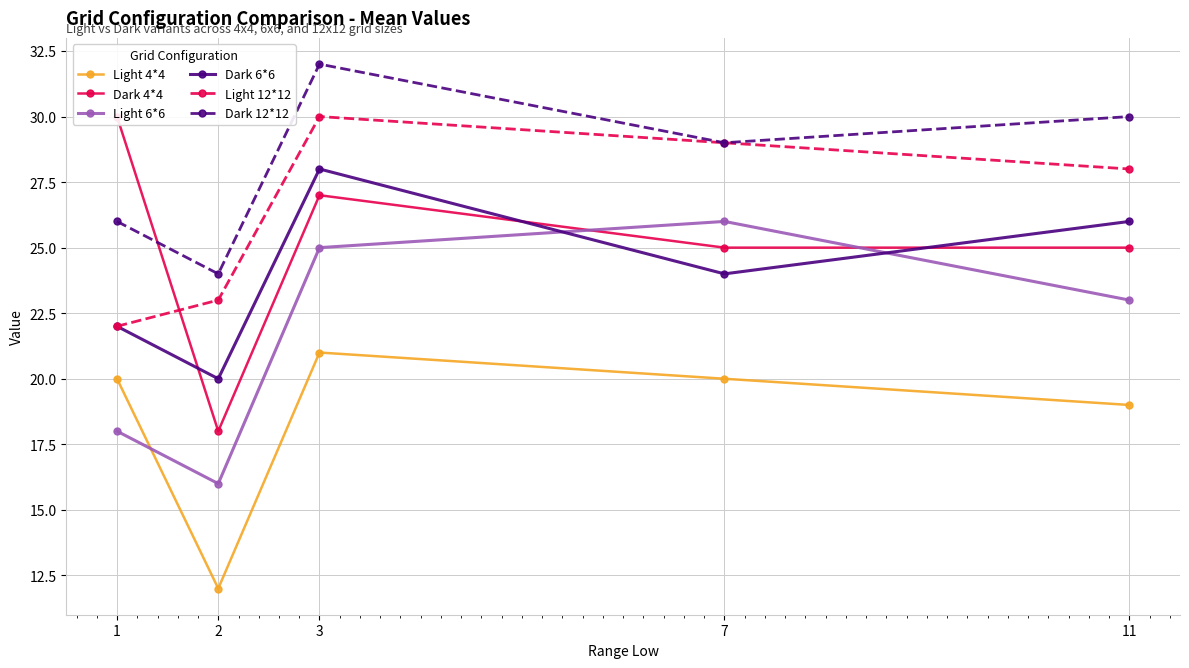

What is the highest value of the Light 6*6 series?

26